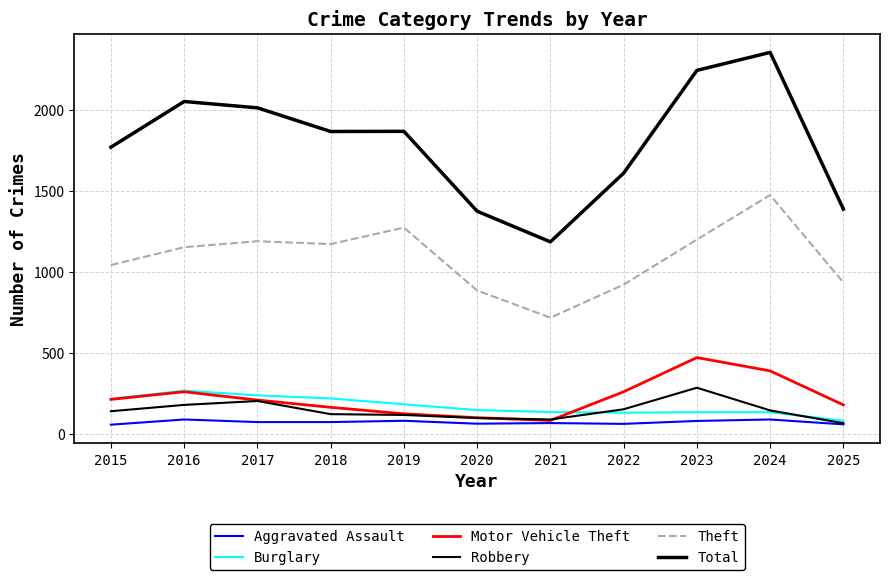

How many lines are shown in the chart?

6